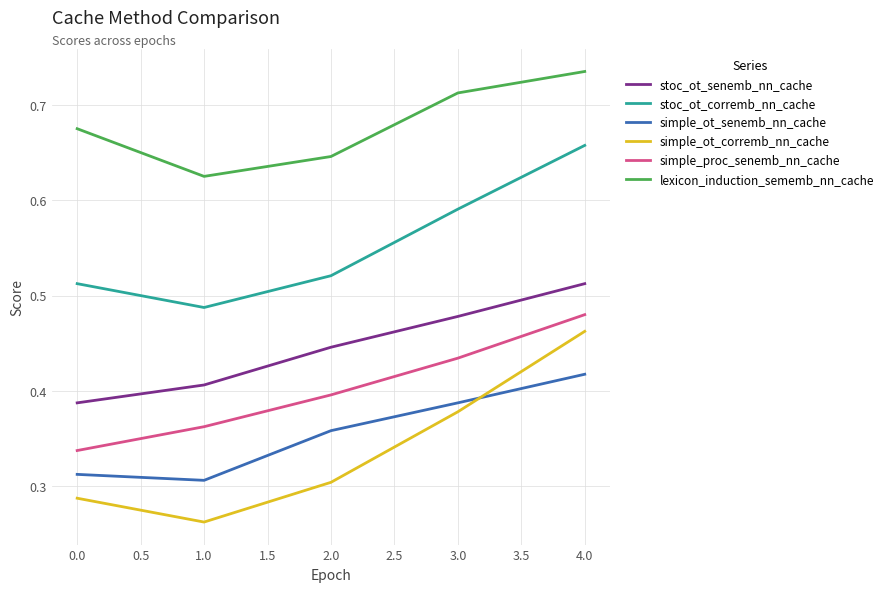

List the labels in order of simple_proc_senemb_nn_cache value, smallest first.

0.0, 1.0, 2.0, 3.0, 4.0